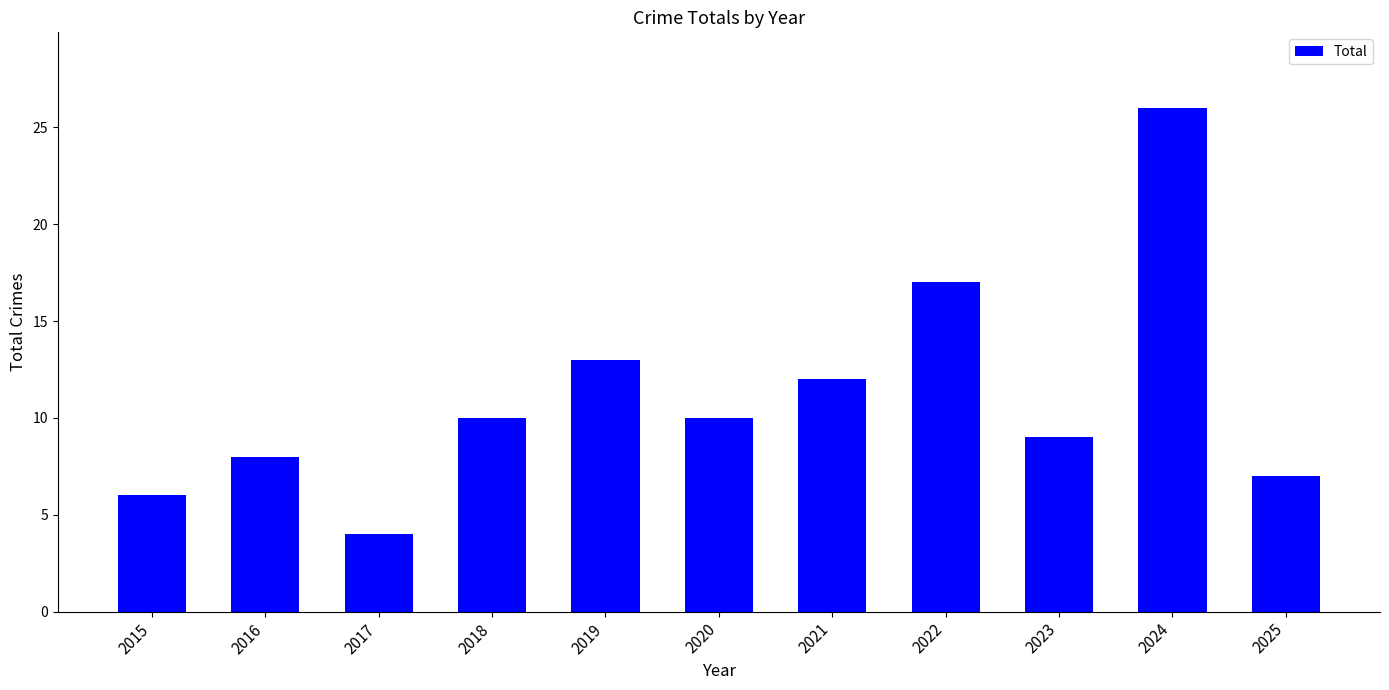

Read the value at 2018.

10